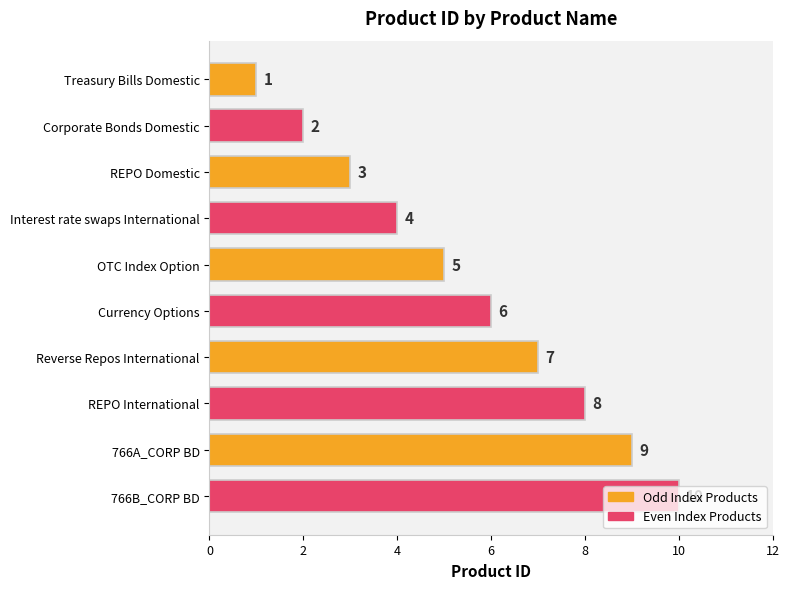

Rank the categories by value from lowest to highest.

Treasury Bills Domestic, Corporate Bonds Domestic, REPO Domestic, Interest rate swaps International, OTC Index Option, Currency Options, Reverse Repos International, REPO International, 766A_CORP BD, 766B_CORP BD